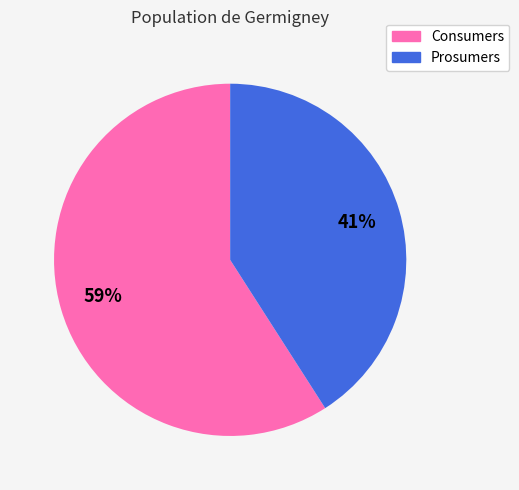

Which slice represents more than half of the pie?

Consumers